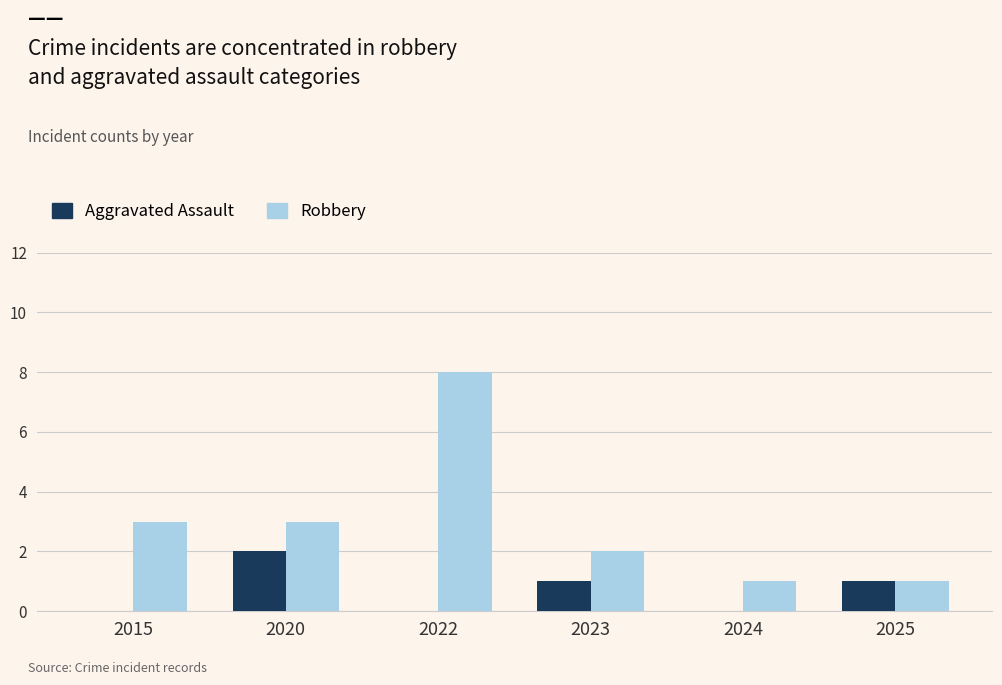

What is the difference between the Aggravated Assault values at 2023 and 2020?

1